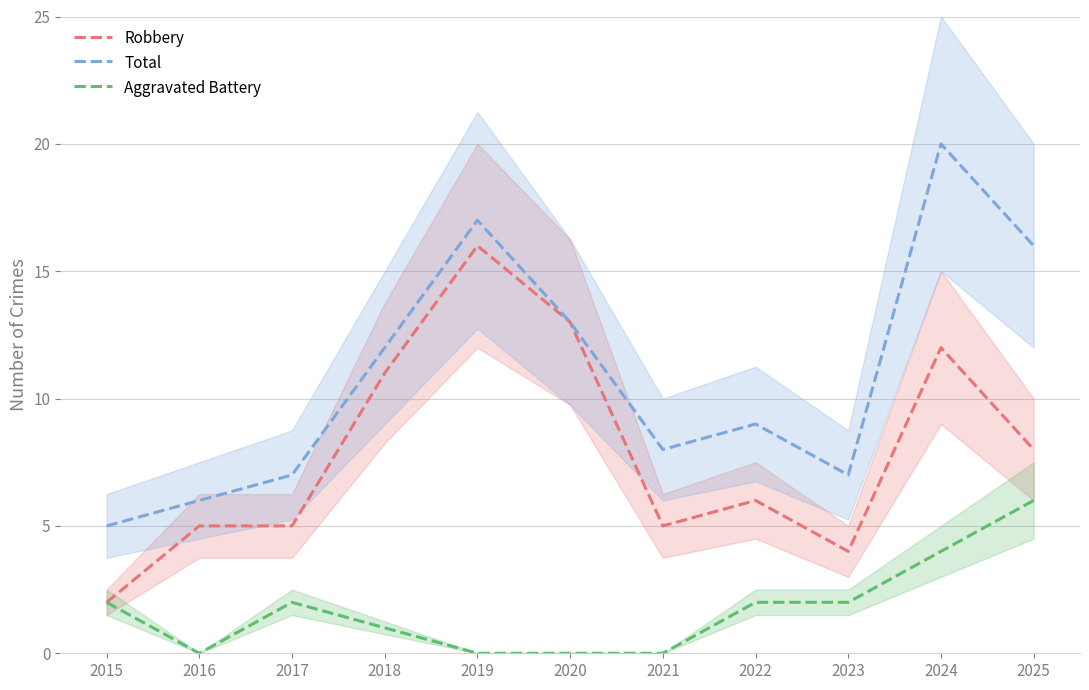

At how many categories does at least one series exceed 12?

4